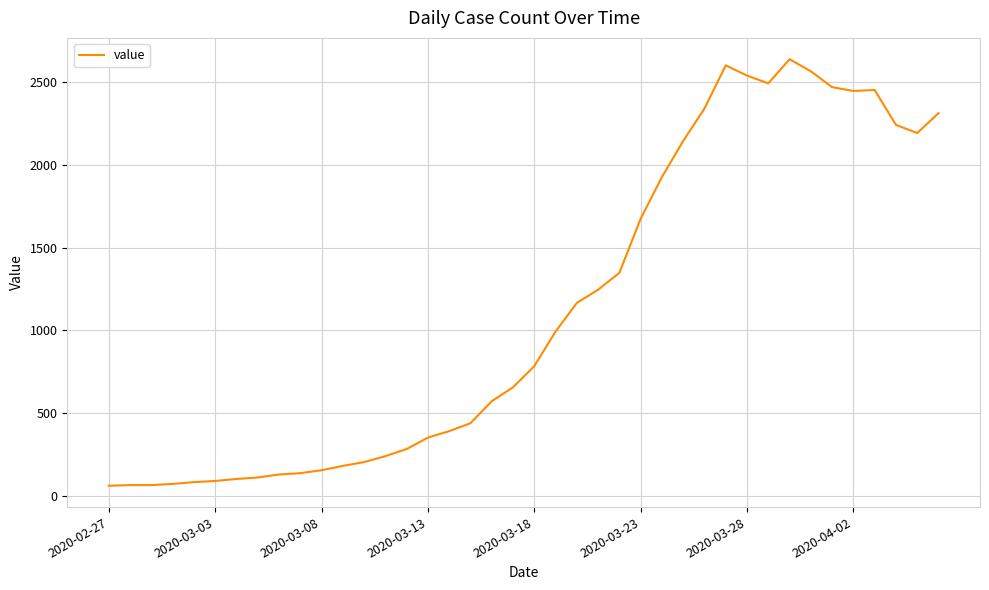

What is the smallest value displayed?

61